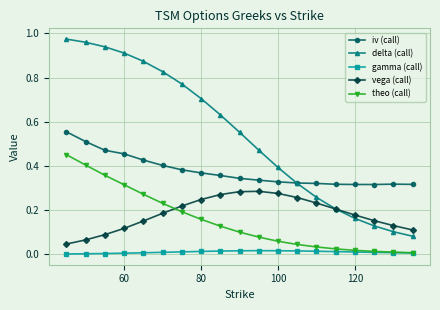

True or false: vega (call) has more than 0 points higher than both neighbors.

True